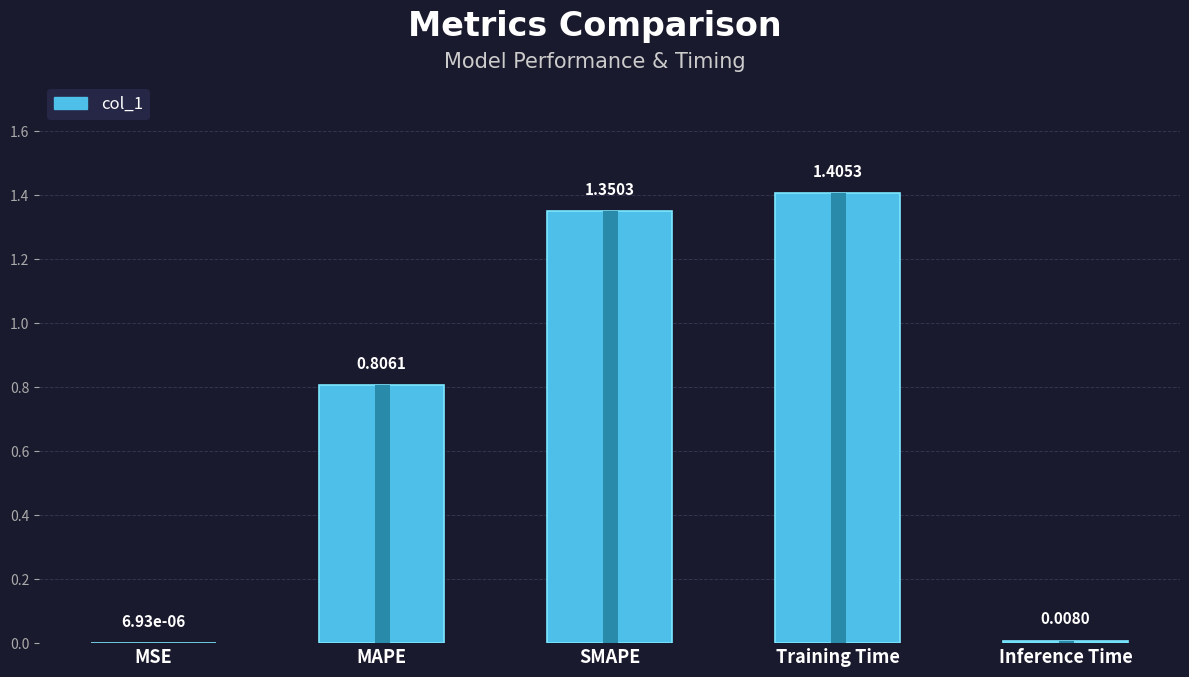

What is the difference between the values at MAPE and Inference Time?

0.8